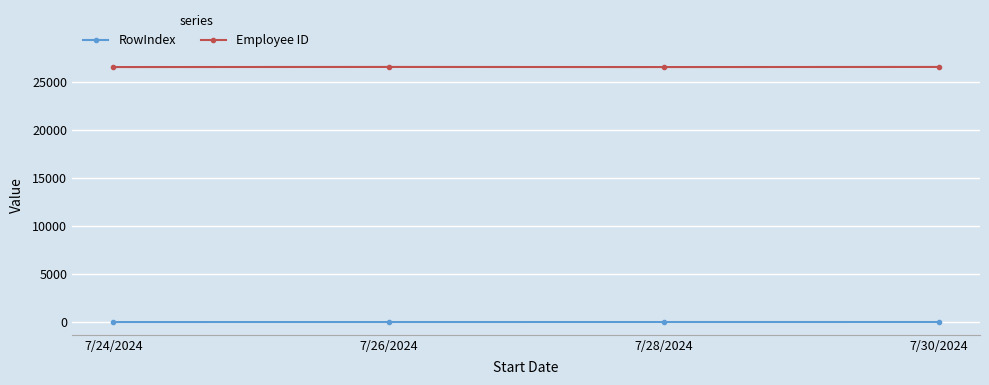

True or false: RowIndex and Employee ID cross at least once.

False